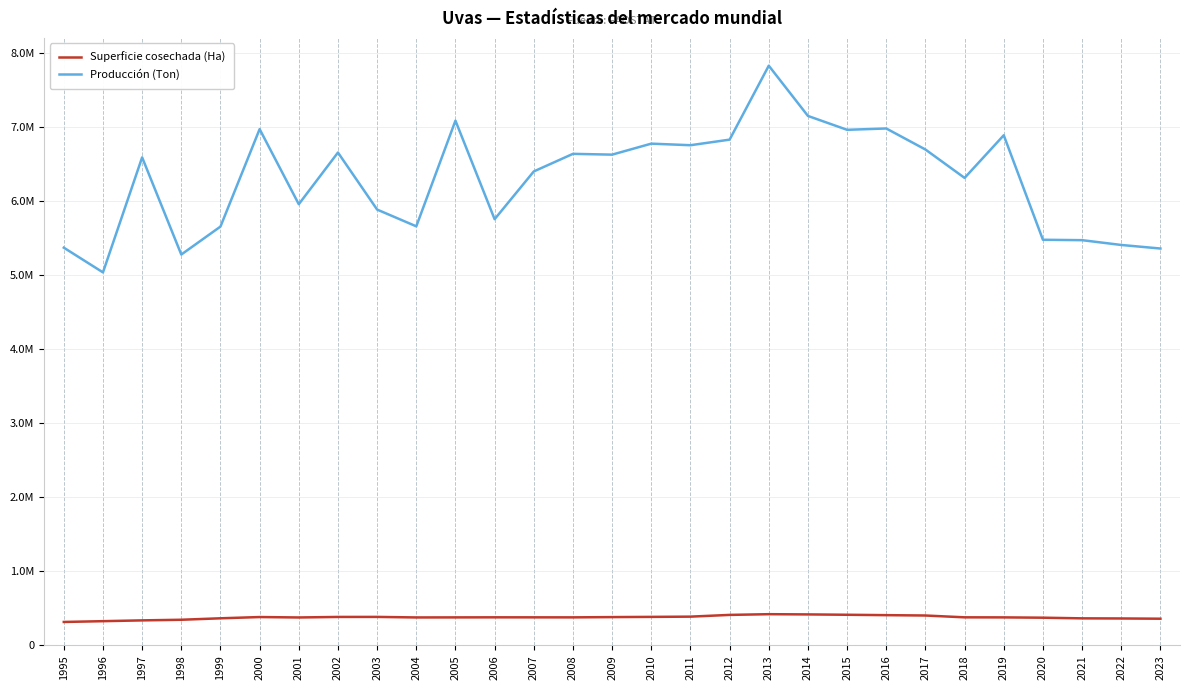

What are all the series names shown in the legend?

Superficie cosechada (Ha), Producción (Ton)